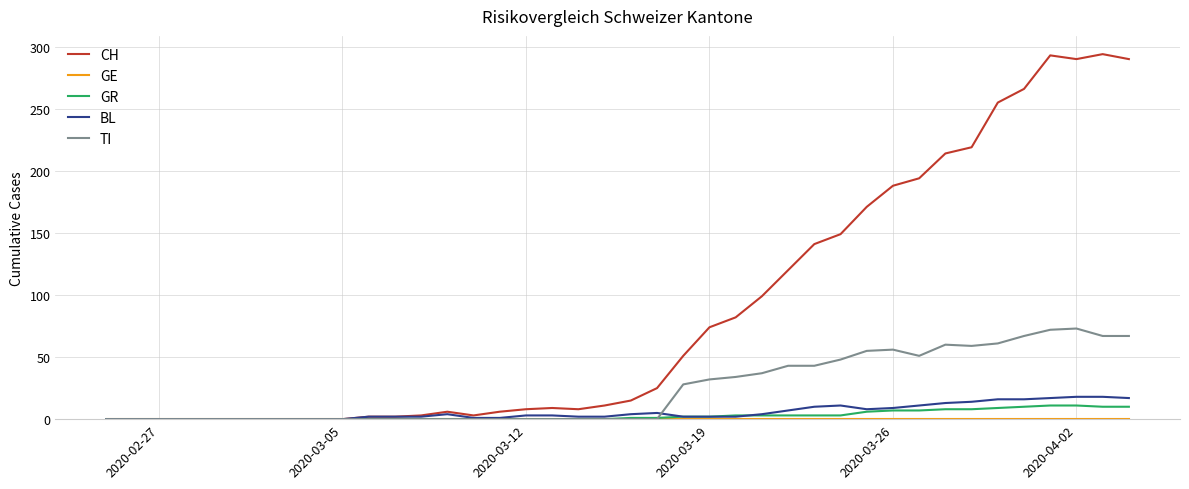

Which series has the largest total across all categories?

CH